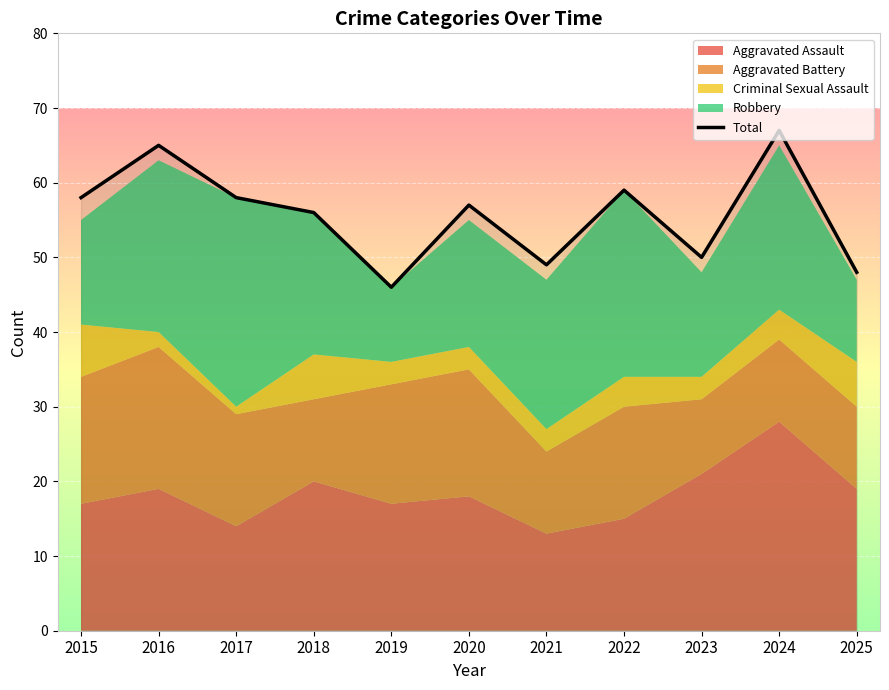

Does the chart display data point markers on the line(s)?

No